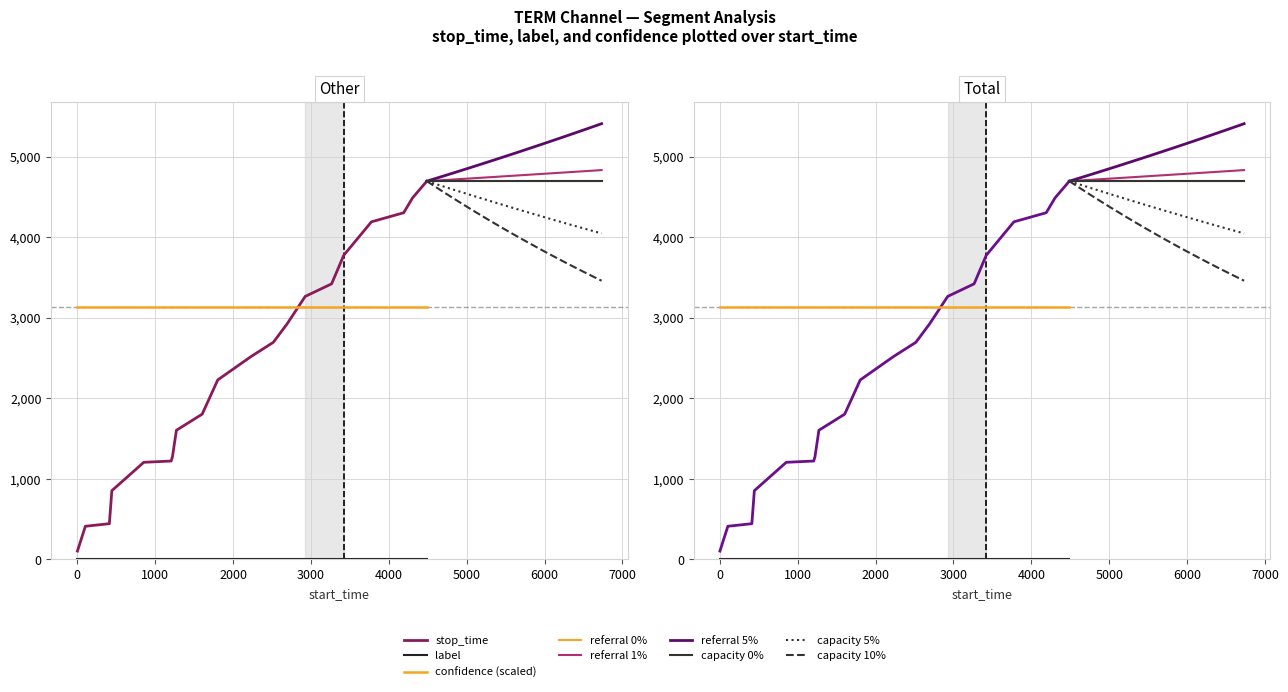

Reading left to right, transcribe all the data shown in this chart.

stop_time: 0=102.0	1=410.0	2=442.0	3=852.0	4=1204.0	5=1220.0	6=1271.0	7=1602.0	8=1802.0	9=2227.0	10=2516.0	11=2694.0	12=2925.0	13=3264.0	14=3420.0	15=3775.0	16=4190.0	17=4303.0	18=4487.0	19=4695.0
label: 0=0.0	1=0.0	2=0.0	3=0.0	4=0.0	5=0.0	6=0.0	7=0.0	8=0.0	9=0.0	10=0.0	11=0.0	12=0.0	13=0.0	14=0.0	15=0.0	16=0.0	17=0.0	18=0.0	19=0.0
confidence: 0=0.7	1=0.7	2=0.7	3=0.7	4=0.7	5=0.7	6=0.7	7=0.7	8=0.7	9=0.7	10=0.7	11=0.7	12=0.7	13=0.7	14=0.7	15=0.7	16=0.7	17=0.7	18=0.7	19=0.7